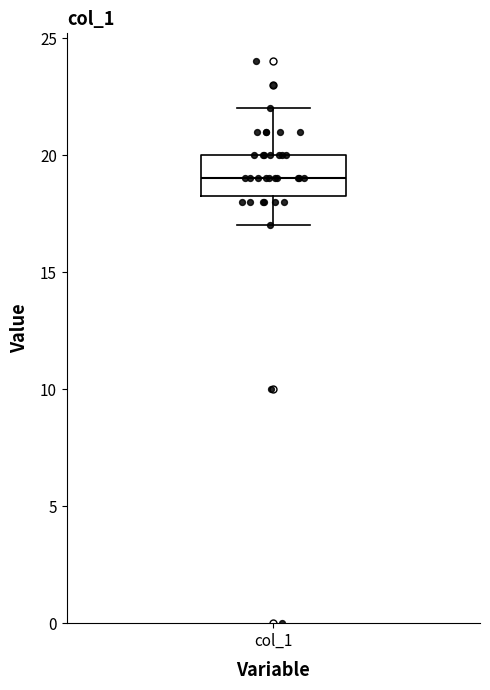

Read this box plot against the y-axis: the position of the median line, the range covered by the box, and the ends of both whiskers. The values are not printed on the chart, so give them approximately, as read against the axis.

median 19.0, box 18.5 to 20.0, whiskers 17.0 to 22.0